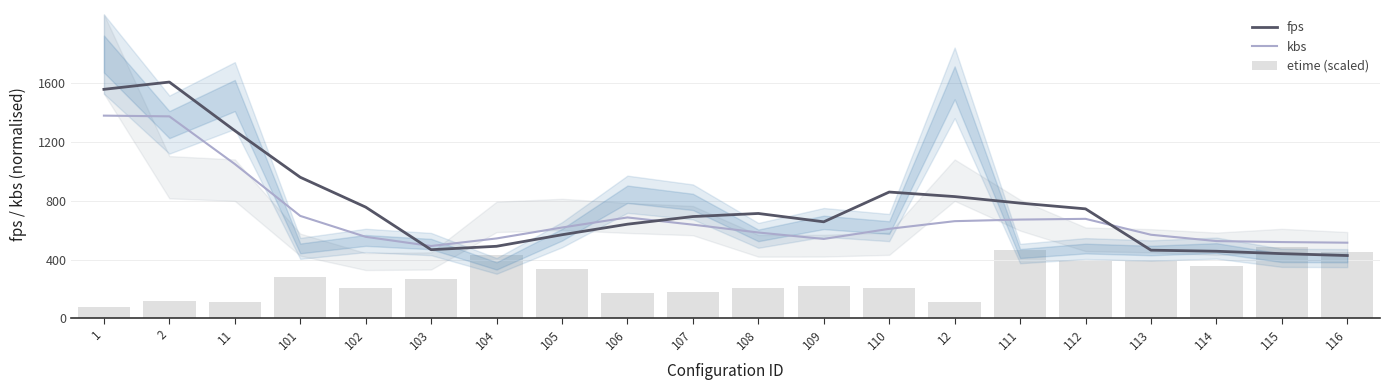

At 1, list the series in order from smallest to largest.

etime (scaled), kbs, fps